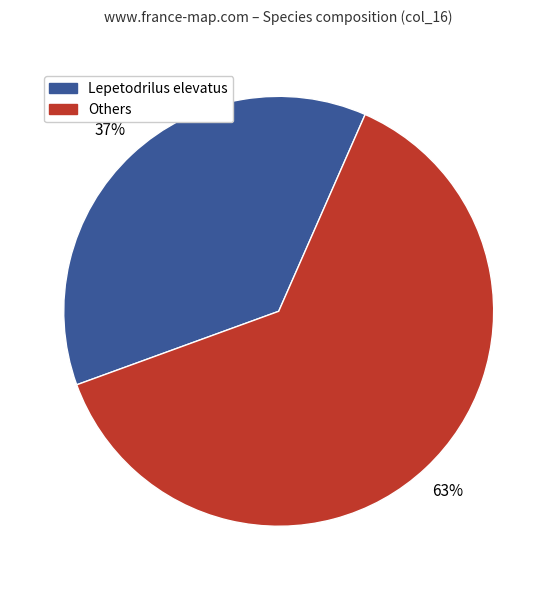

To the nearest percent, what is the average slice percentage?

50%